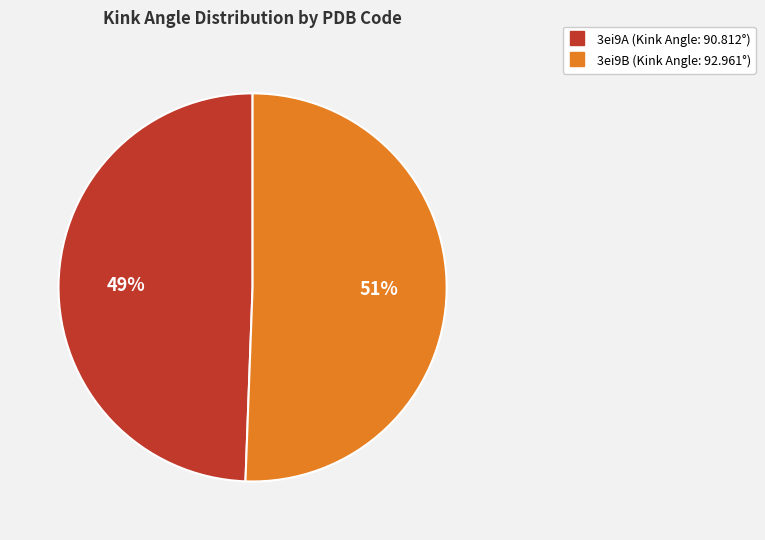

The 3ei9B slice represents 51% of the pie. True or false?

True